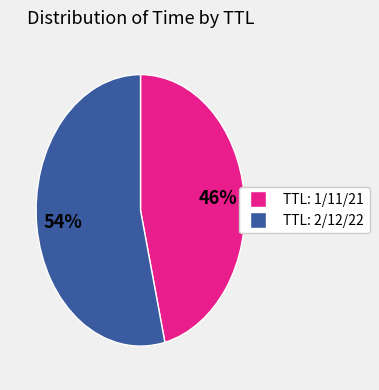

To the nearest percent, what is the average slice percentage?

50%